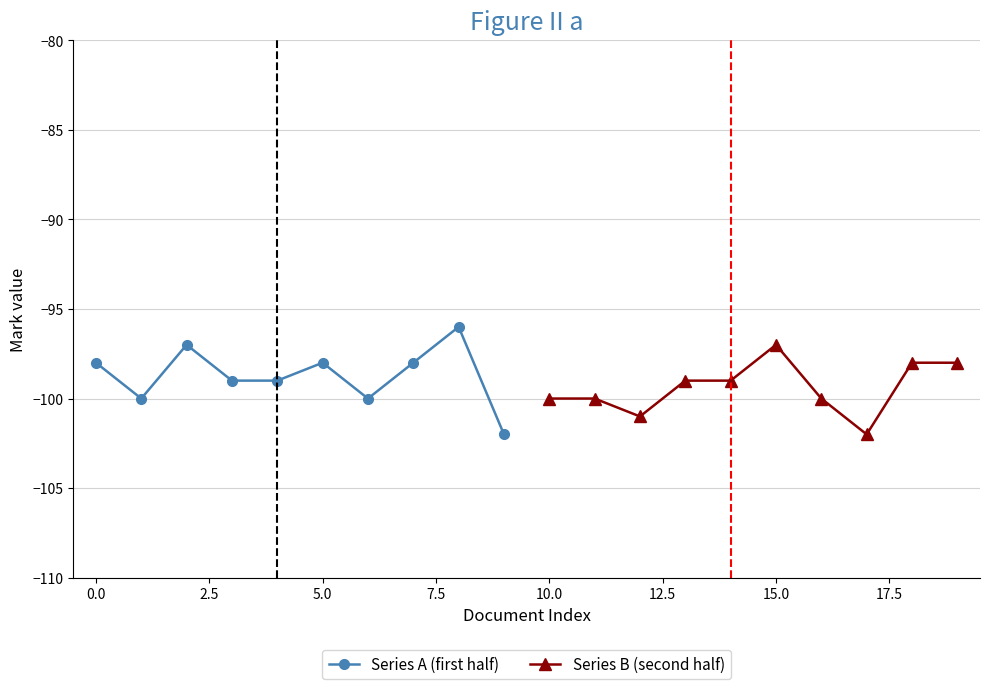

How many interior local peaks does the Series A (first half) series have?

3